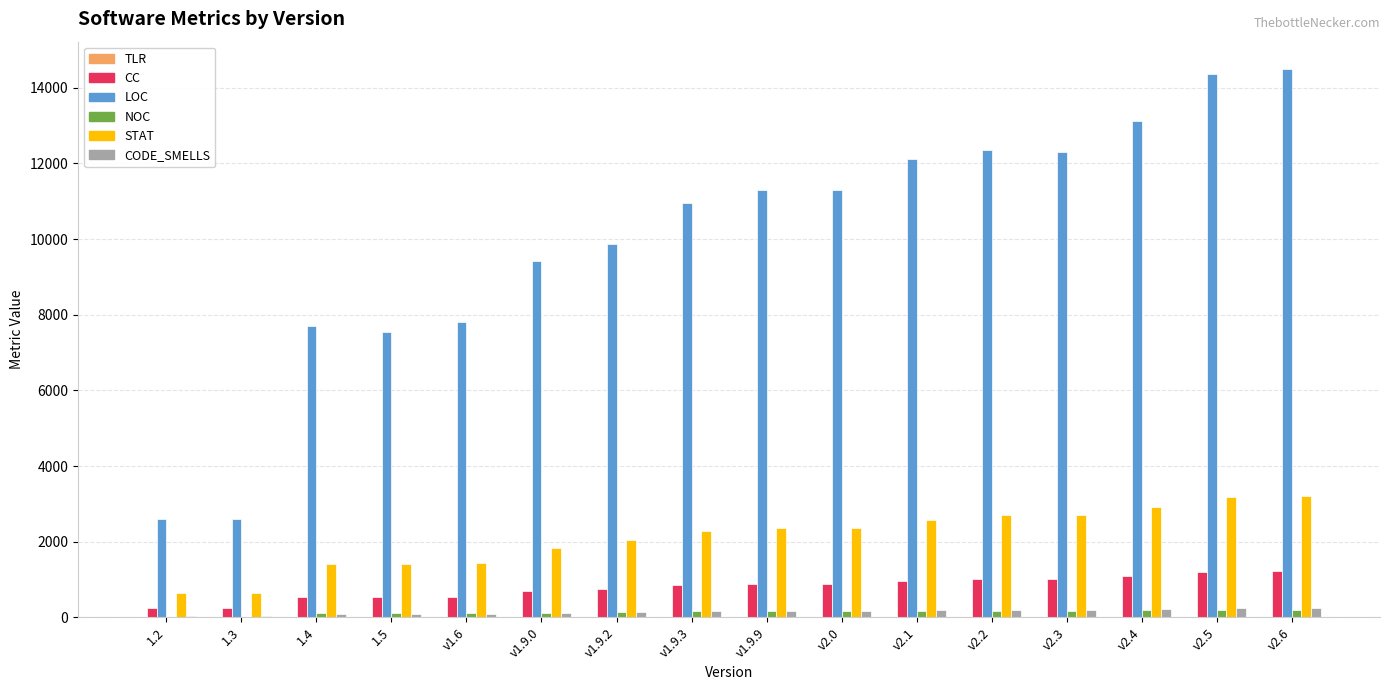

What is the highest value of the LOC series?

14496.0